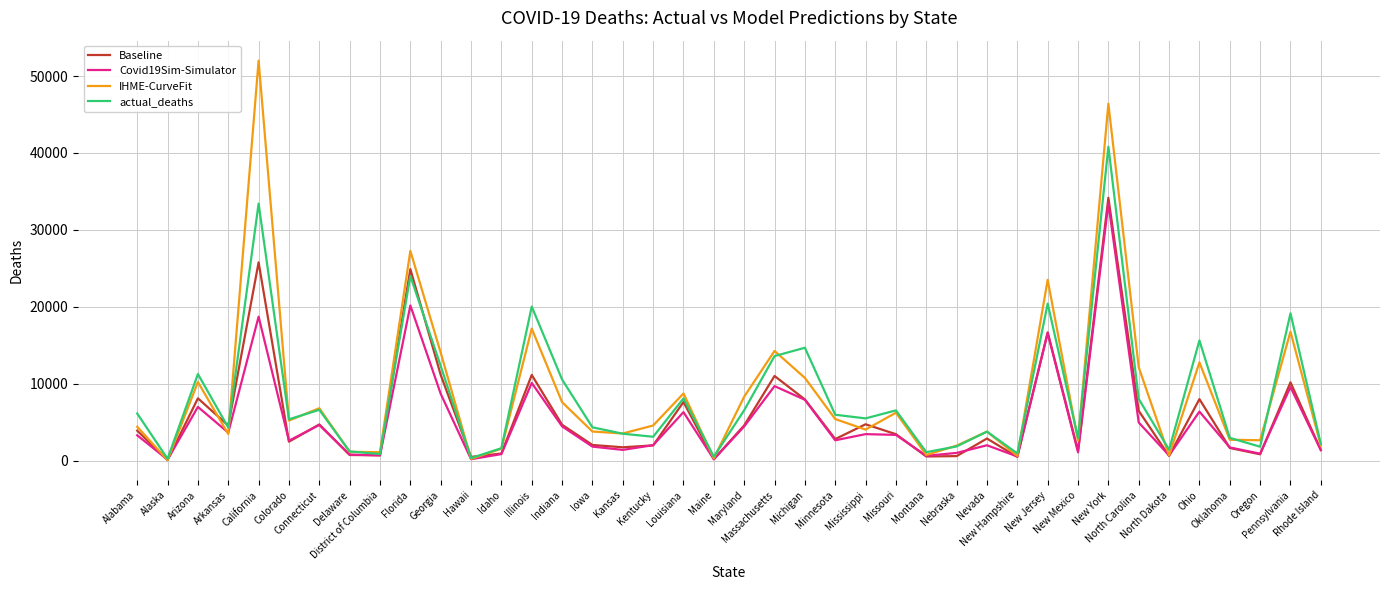

Which series has the largest range (max minus min)?

IHME-CurveFit